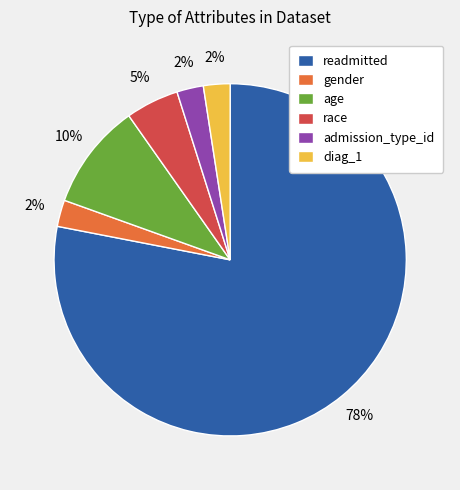

Which slice is the largest?

readmitted